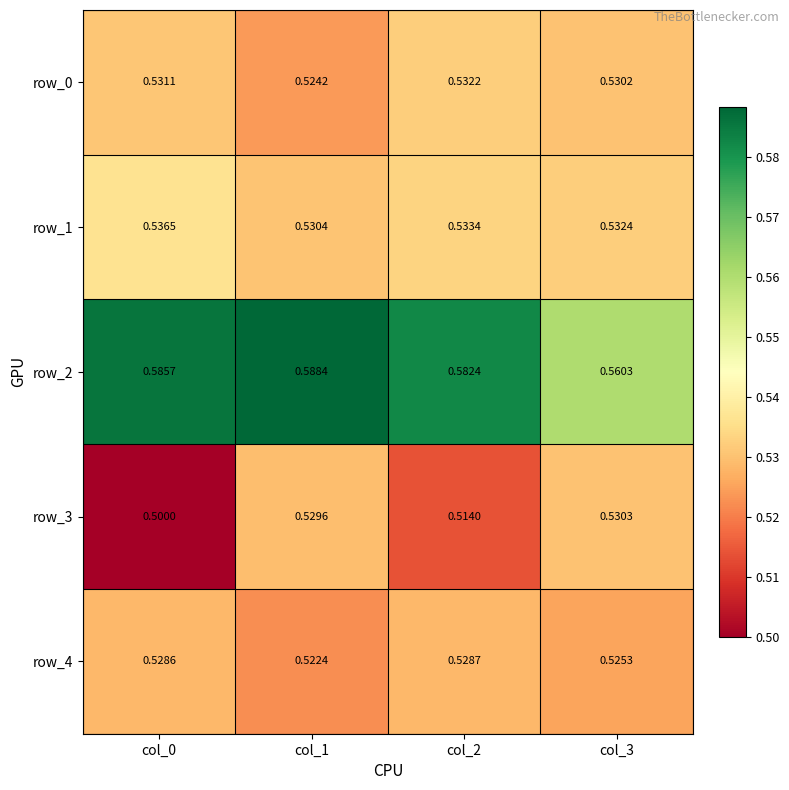

Which category has the highest value in the row_1 series?

col_0